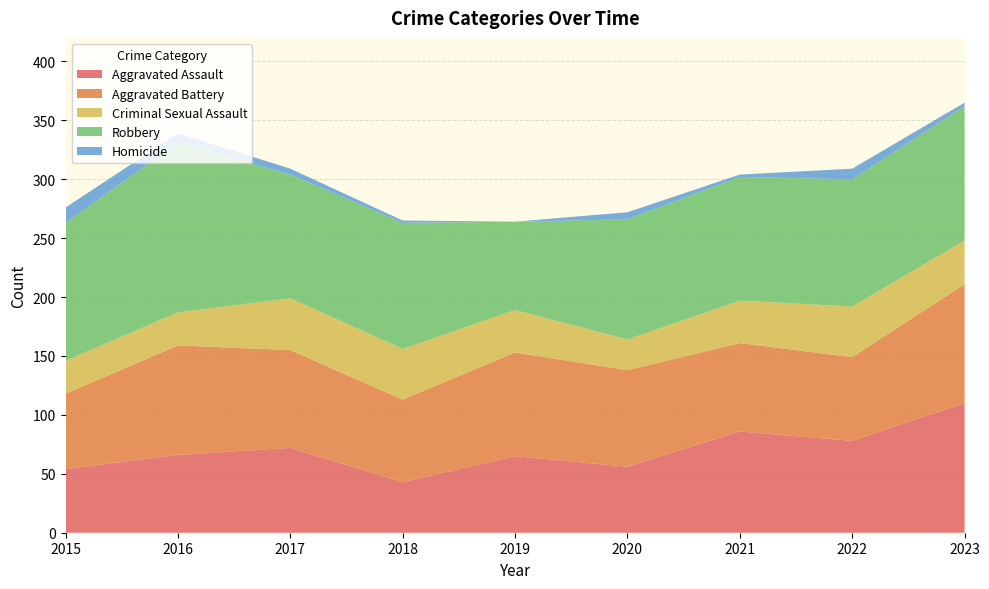

Reading left to right, transcribe all the data shown in this chart.

Aggravated Assault: 2015=54	2016=66	2017=72	2018=43	2019=65	2020=56	2021=86	2022=78	2023=110
Aggravated Battery: 2015=64	2016=93	2017=83	2018=70	2019=88	2020=82	2021=75	2022=71	2023=101
Criminal Sexual Assault: 2015=28	2016=28	2017=44	2018=43	2019=36	2020=26	2021=36	2022=43	2023=37
Robbery: 2015=117	2016=144	2017=105	2018=107	2019=75	2020=102	2021=105	2022=108	2023=114
Homicide: 2015=13	2016=8	2017=5	2018=2	2019=0	2020=6	2021=2	2022=9	2023=3